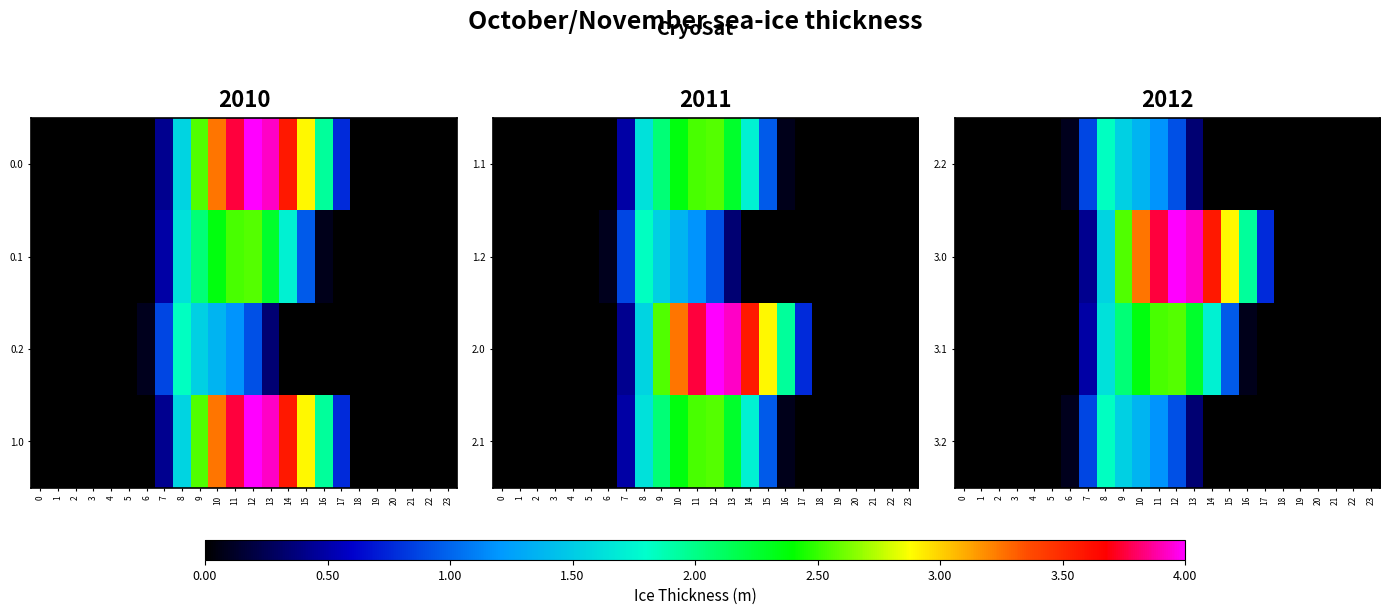

How many data points in 3.2 are above 0?

8